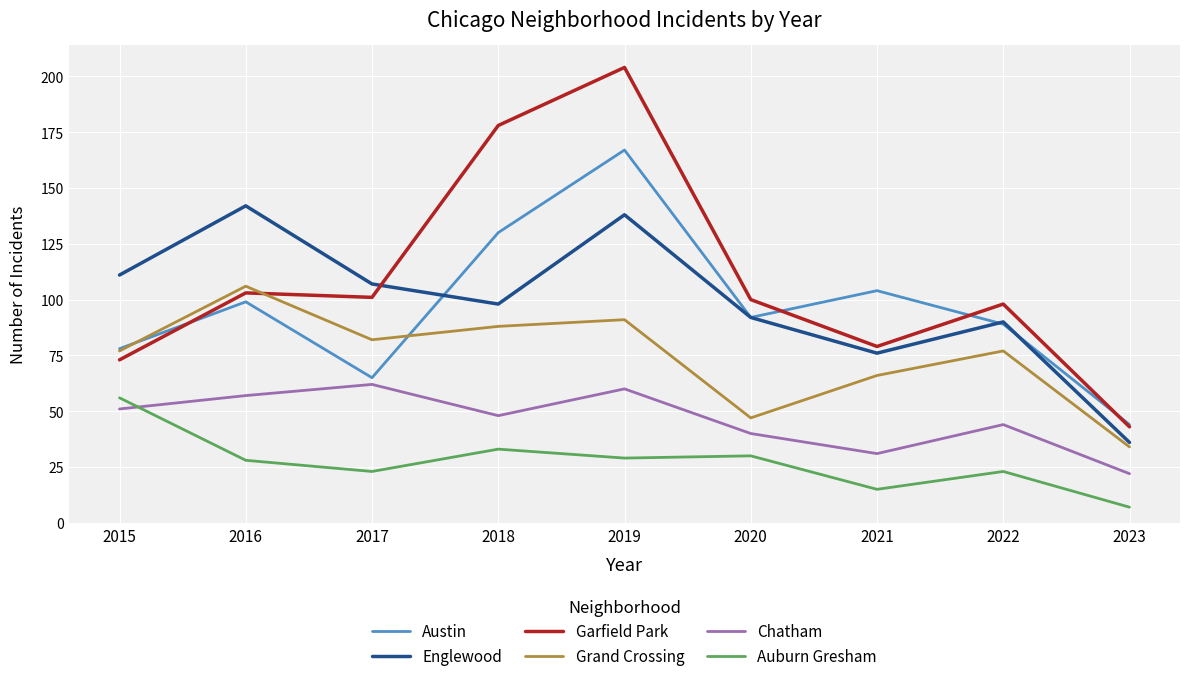

Does the chart have visible grid lines?

Yes